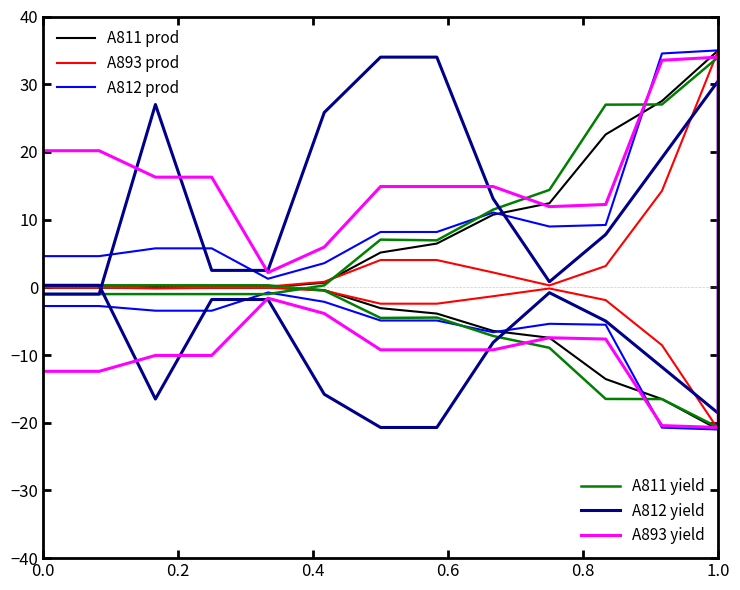

True or false: A893 prod and A812 prod intersect in this chart.

False